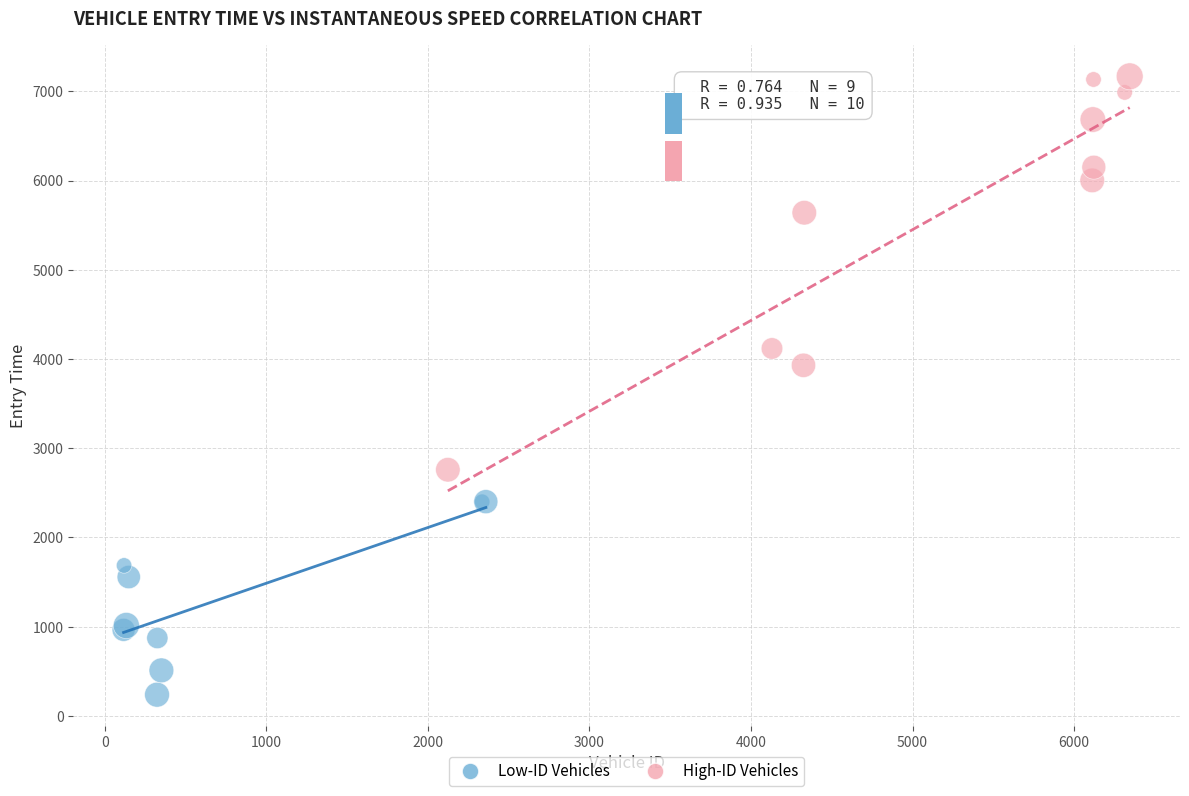

Which series contains the highest Y value?

High-ID Vehicles